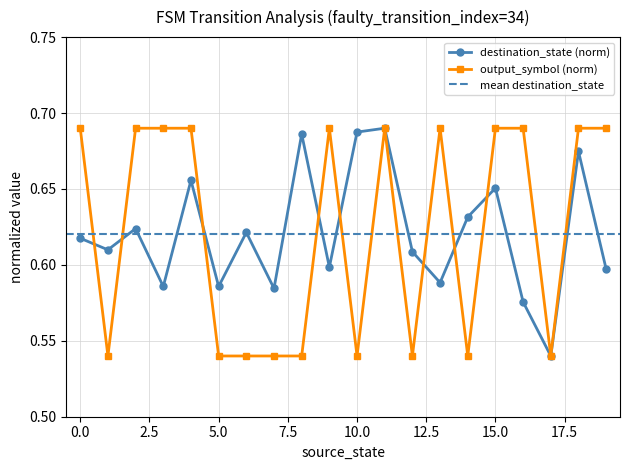

What is the difference between the output_symbol values at 19 and 8?

0.2